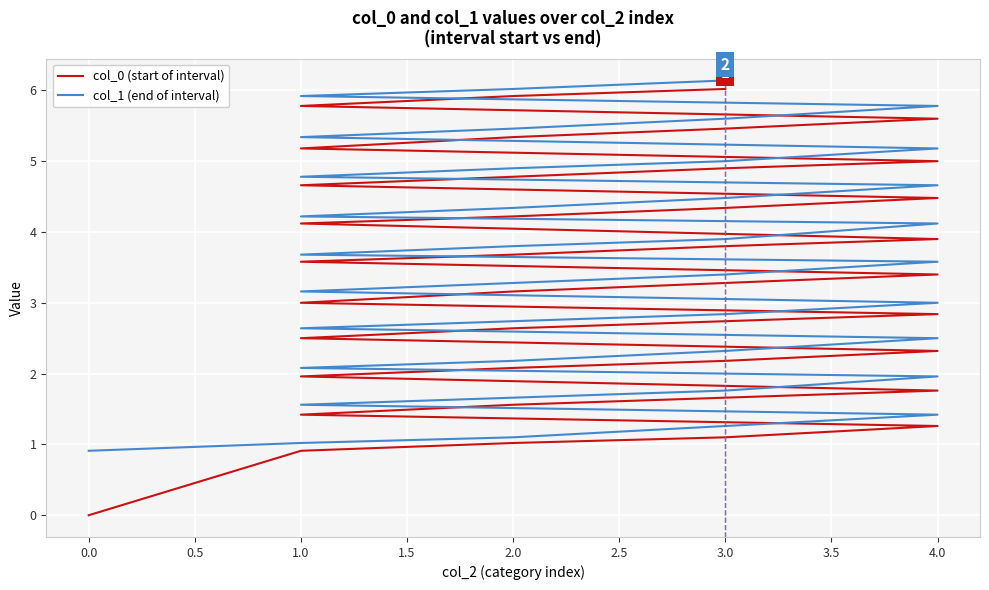

List the series in order of their peak value, highest first.

col_1 (end of interval), col_0 (start of interval)